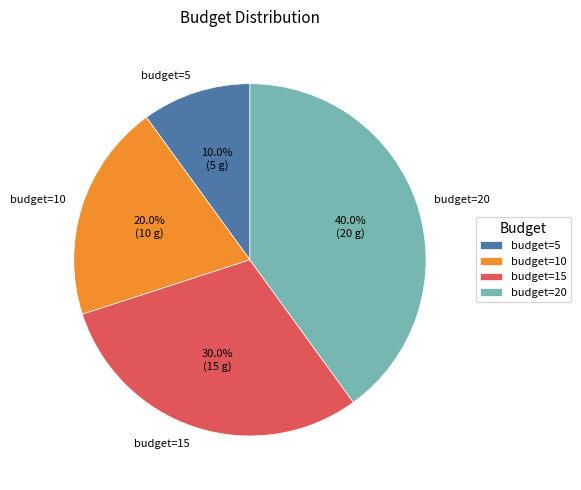

To the nearest percent, what portion does budget=15 represent?

30%